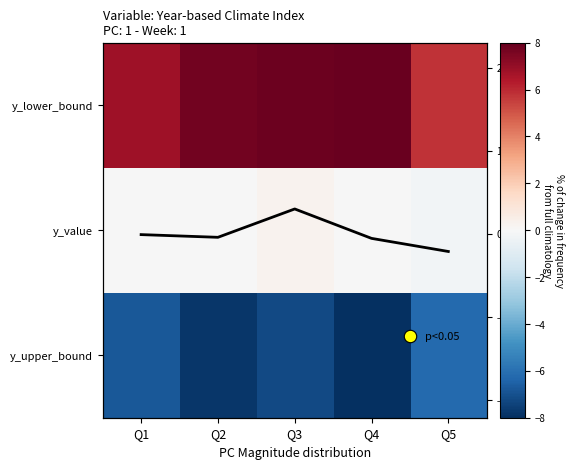

Between Q1 and Q4, which series saw the biggest shift?

y_upper_bound